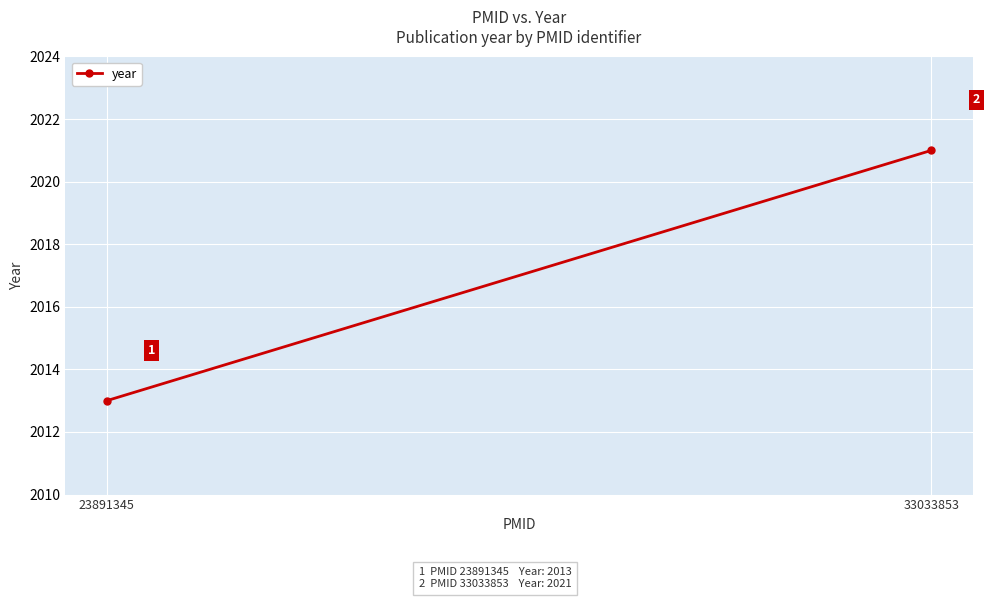

Where is the data nearest to the value 2017?

23891345